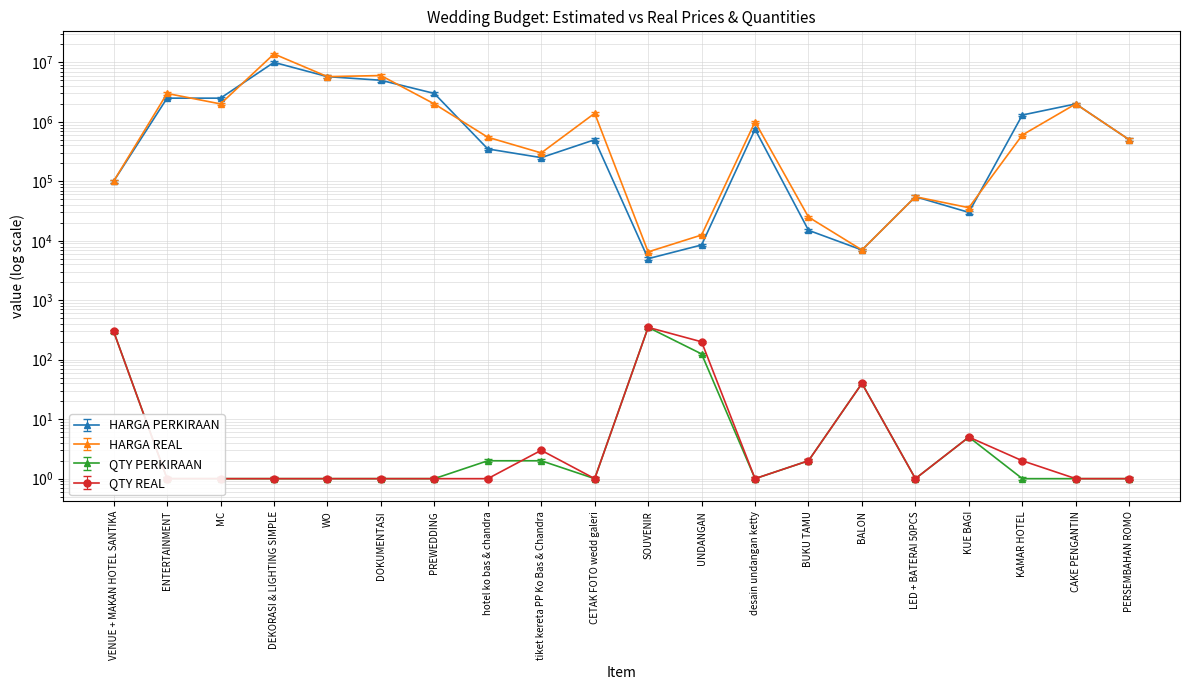

What is the difference between the QTY PERKIRAAN values at tiket kereta PP Ko Bas & Chandra and UNDANGAN?

129.2